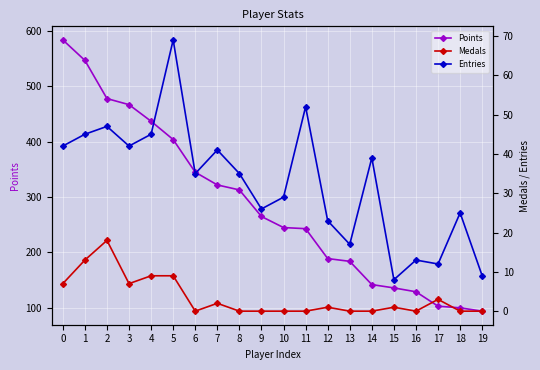

How many interior local valleys does the Medals series have?

3